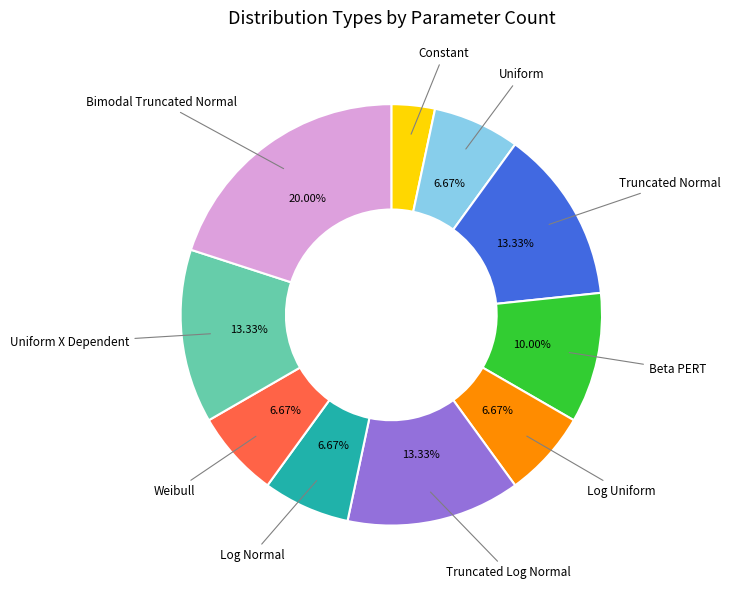

Is there a majority slice in this chart?

No